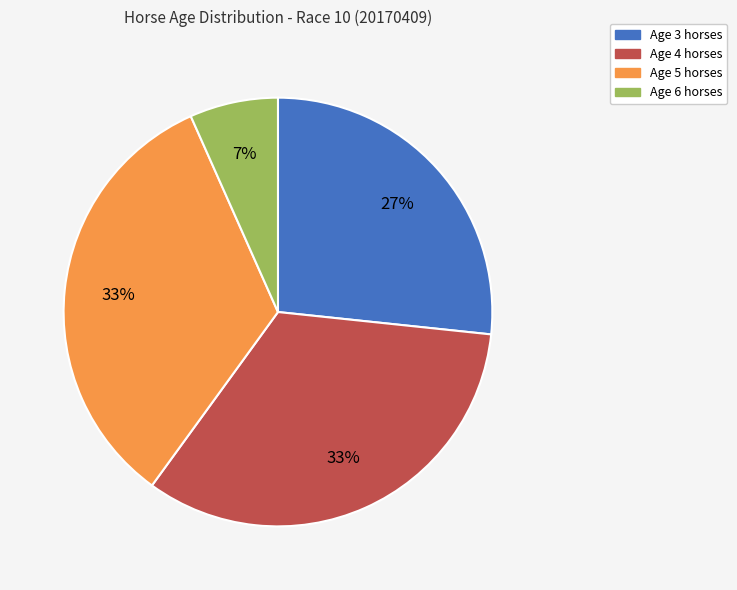

To the nearest percent, what percentage of the pie is Age 3?

27%